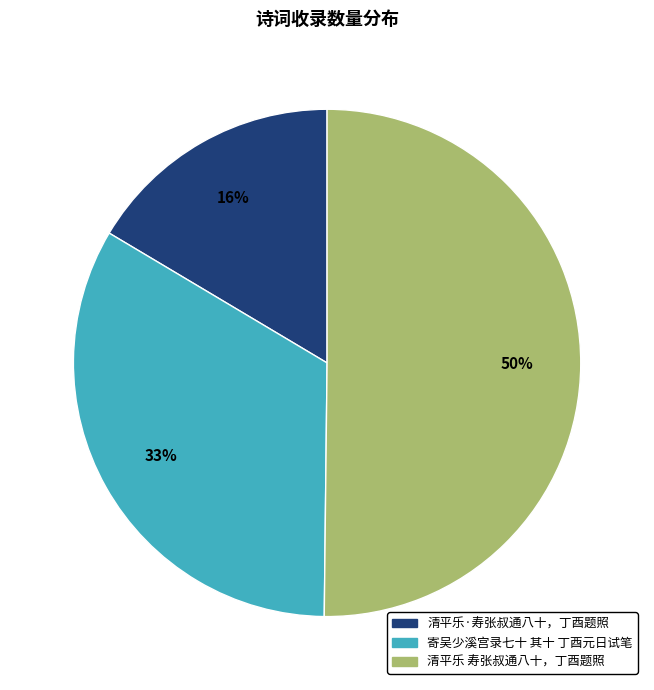

How many segments does this pie chart have?

3